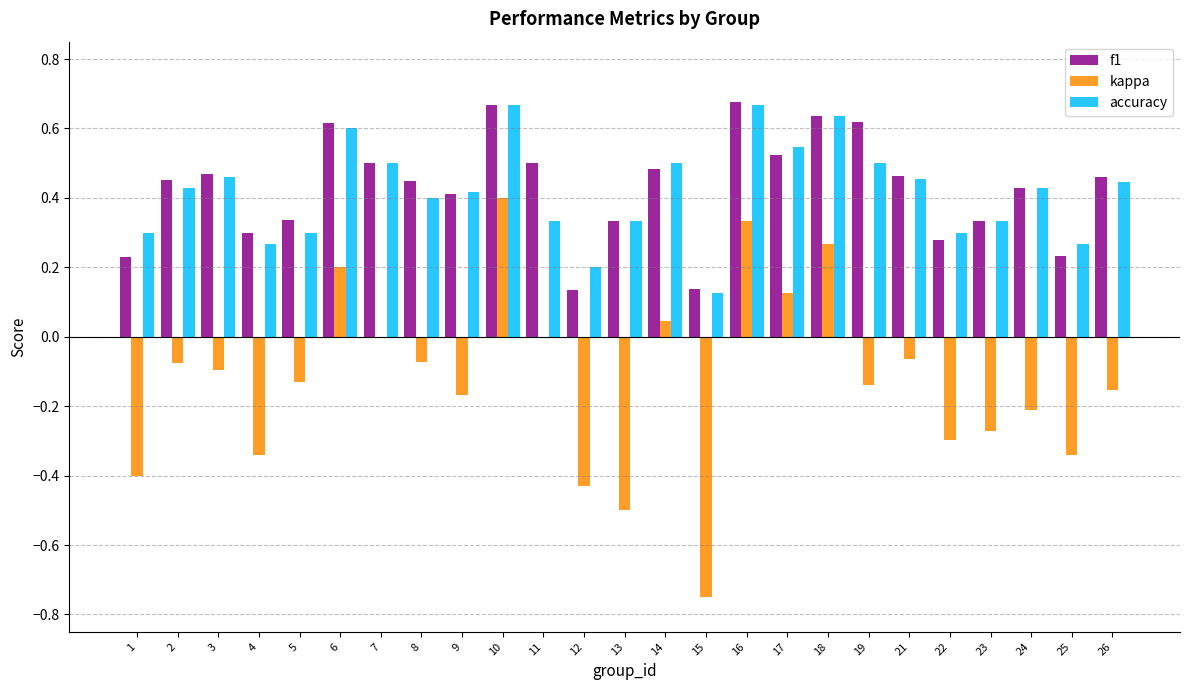

Between 2 and 12, which series saw the biggest shift?

kappa